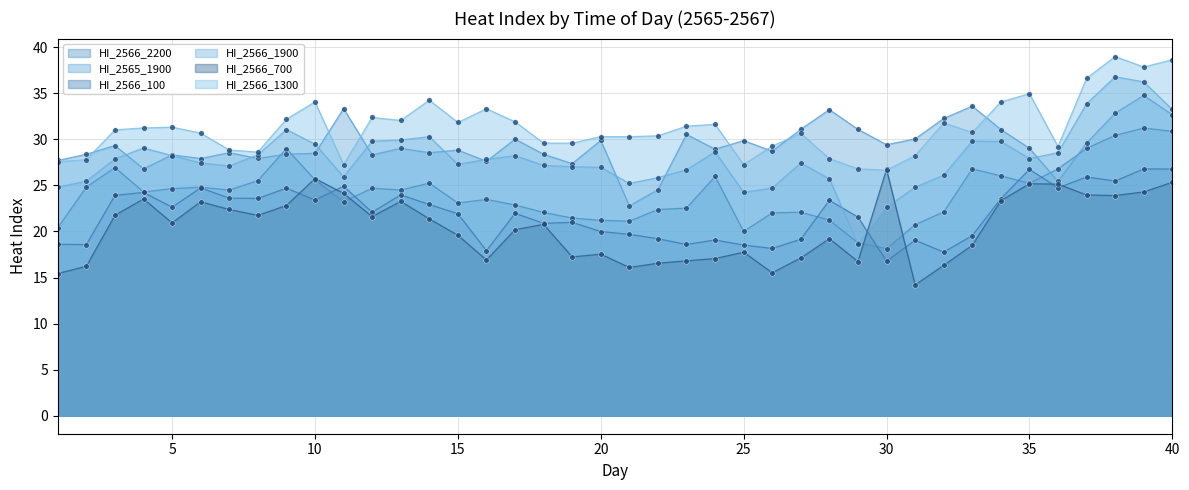

What value does the HI_2566_100 series have at 20?

20.0